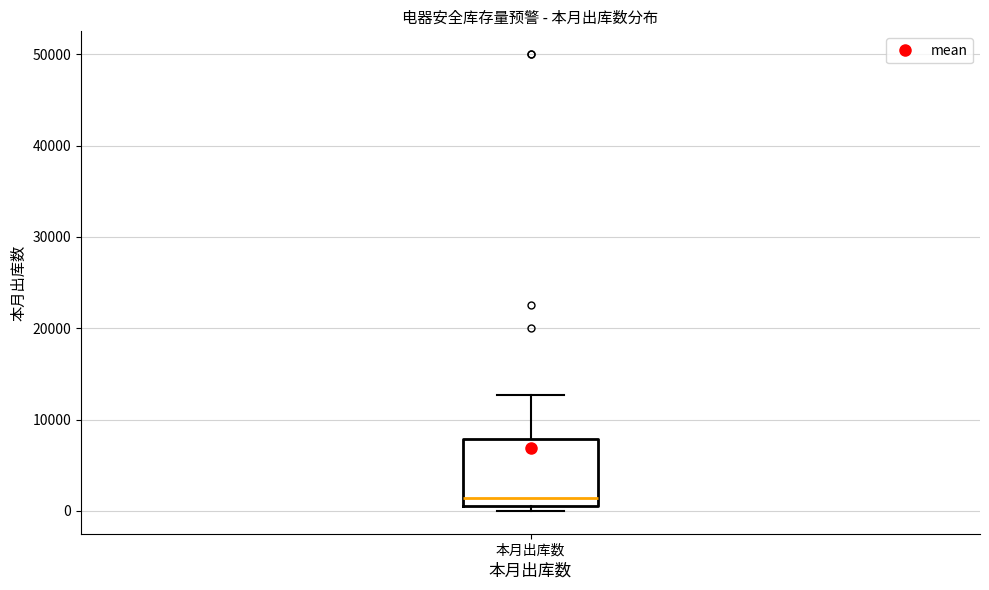

Where is the upper edge of the box for 本月出库数 on the y-axis? The values are not printed on the chart, so give them approximately, as read against the axis.

8000